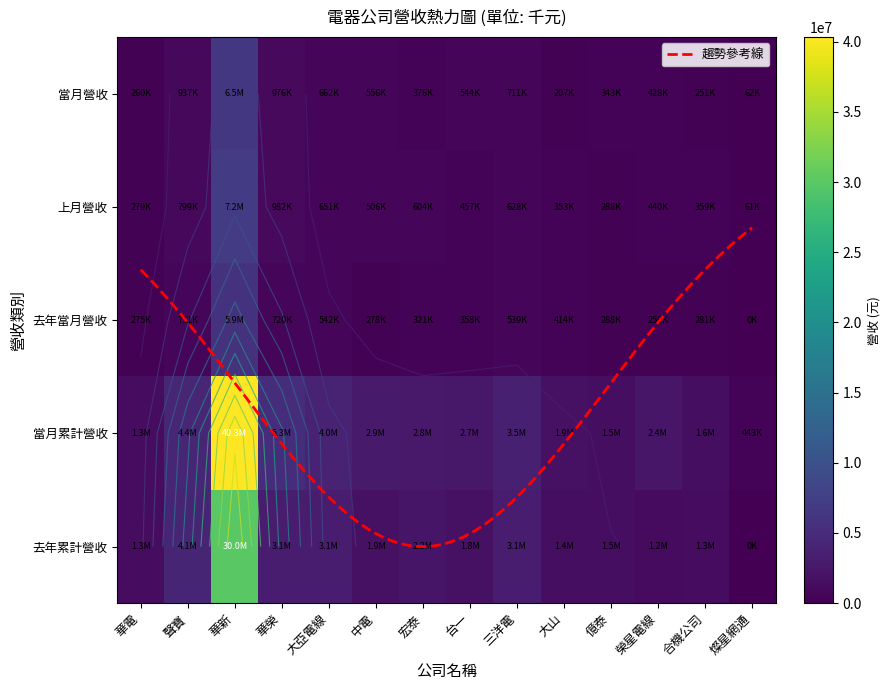

Is it true that 上月營收 equals 848896 at 三洋電?

False